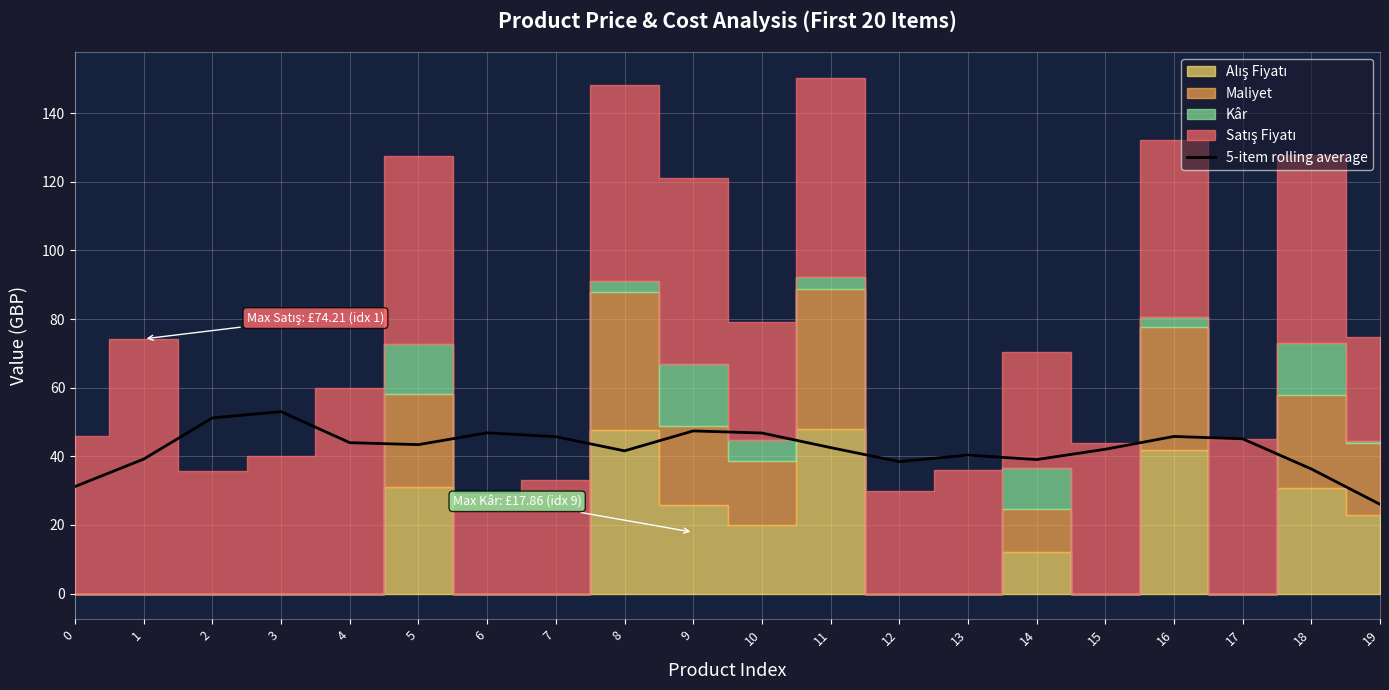

What is the value of the 5th point from the left?

44.0